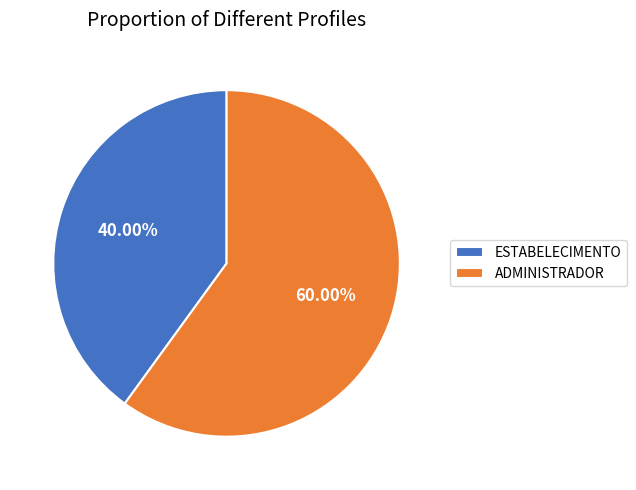

Is there a majority slice in this chart?

Yes